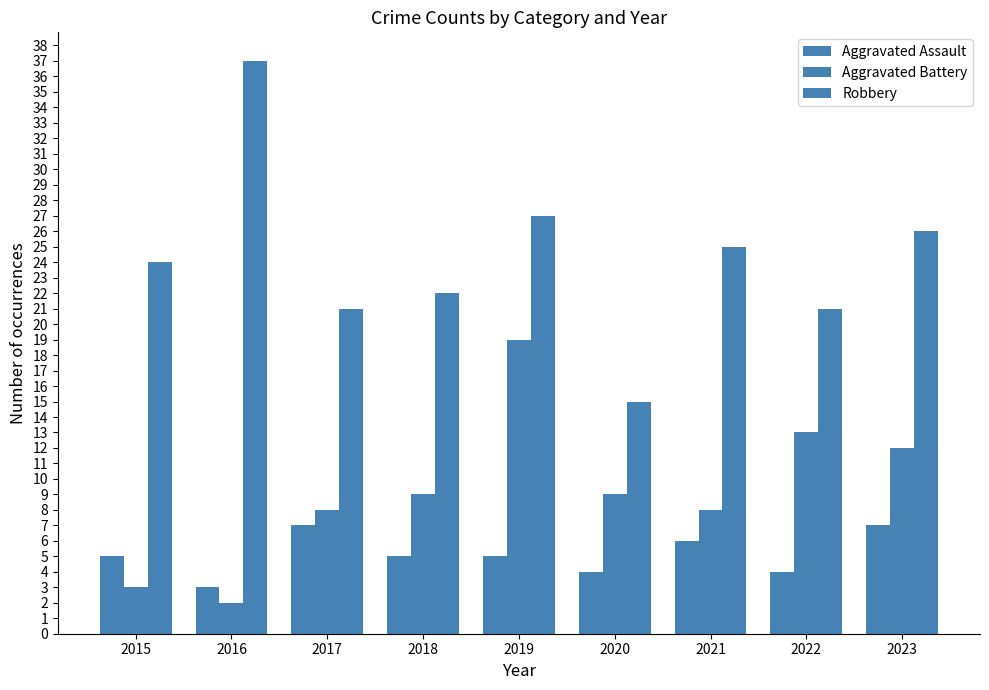

Which series has the widest spread of values?

Robbery